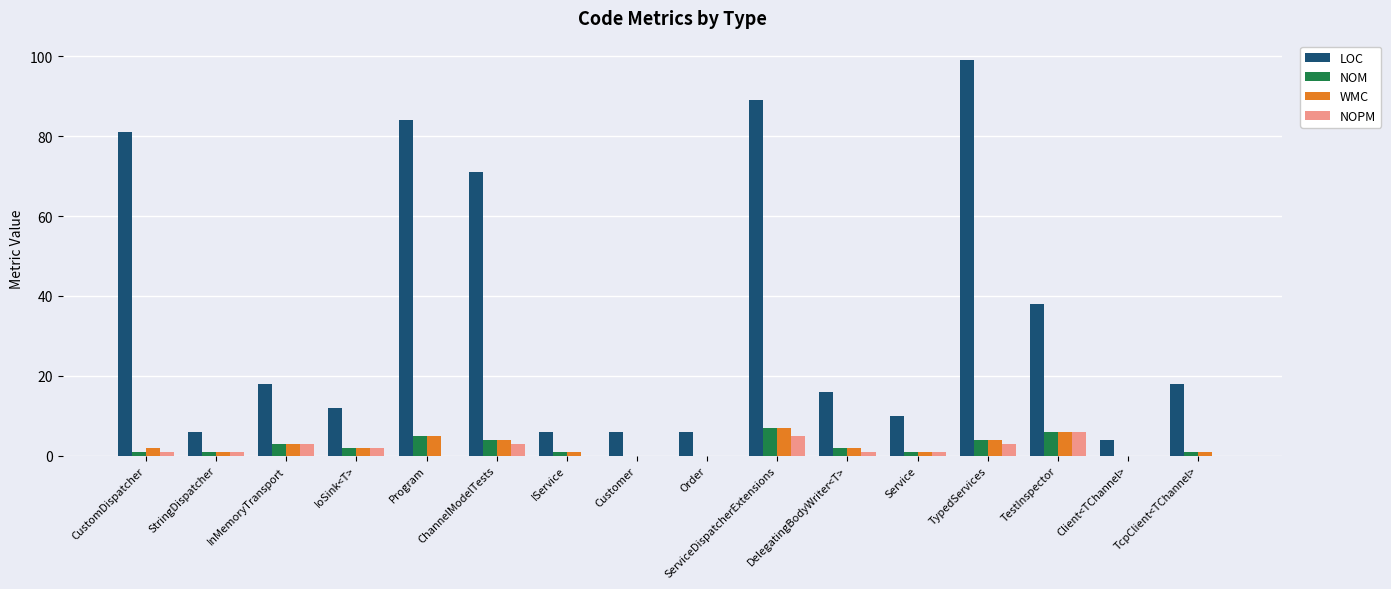

Does the chart contain stacked bars?

No